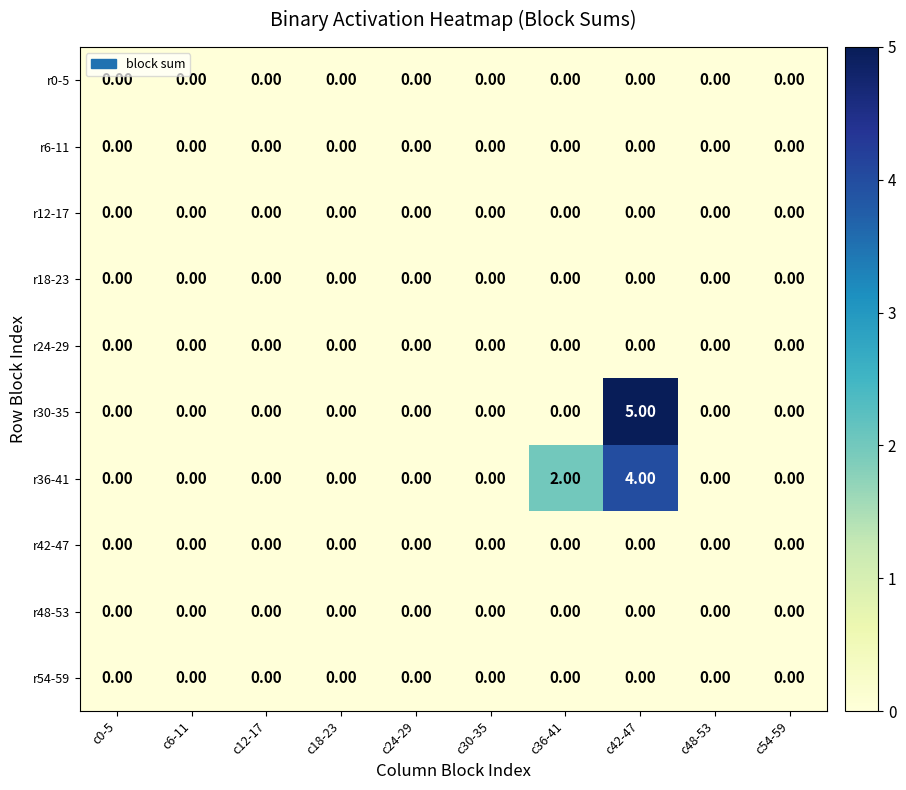

Which series changed the most between c0-5 and c36-41?

r36-41